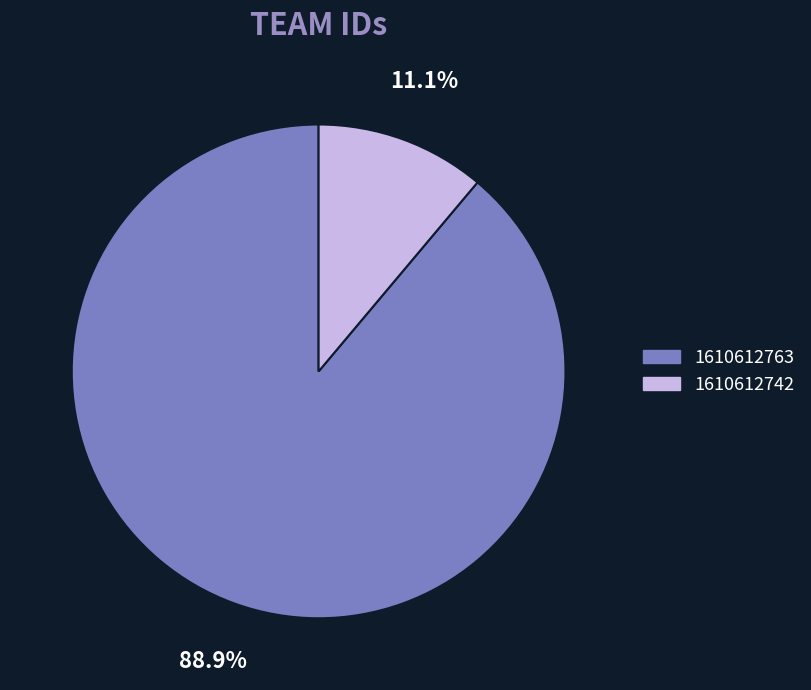

To the nearest percent, what is the difference between the 1610612763 and 1610612742 slice percentages?

78%